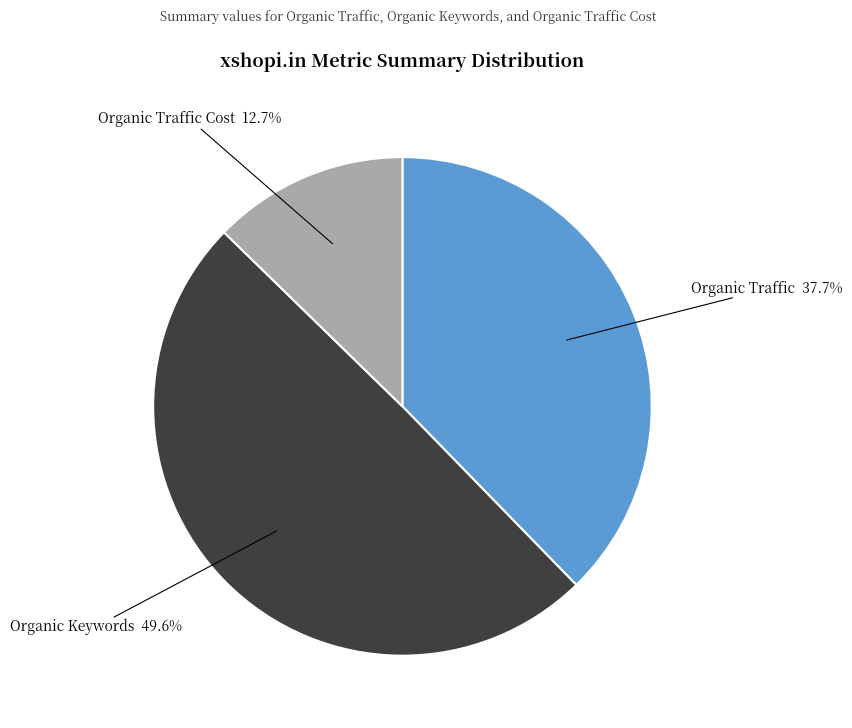

How many segments does this pie chart have?

3